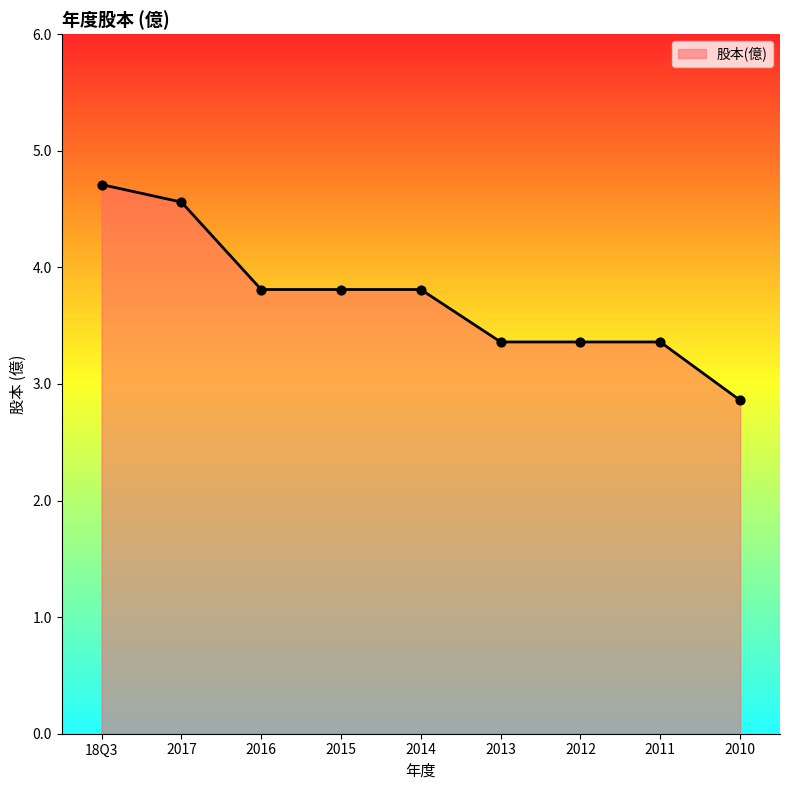

Which has a higher value, 2017 or 2015?

2017